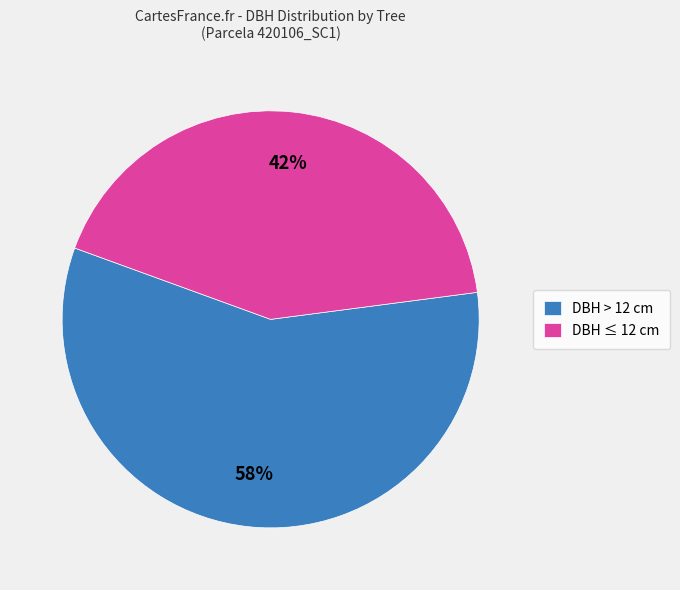

What is the ratio of the value at DBH > 12 cm to the value at DBH ≤ 12 cm?

1.4